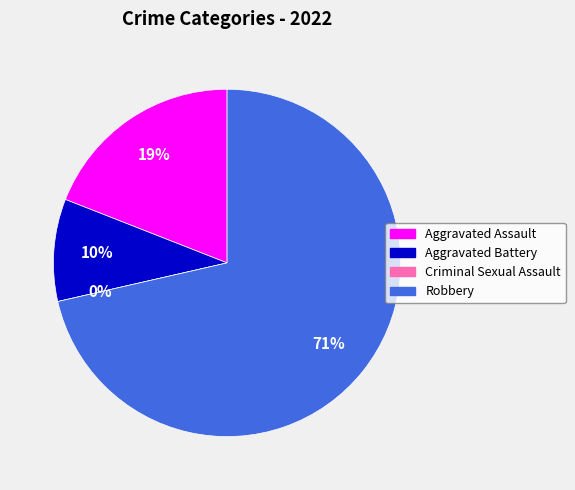

Count the number of slices in the pie.

4